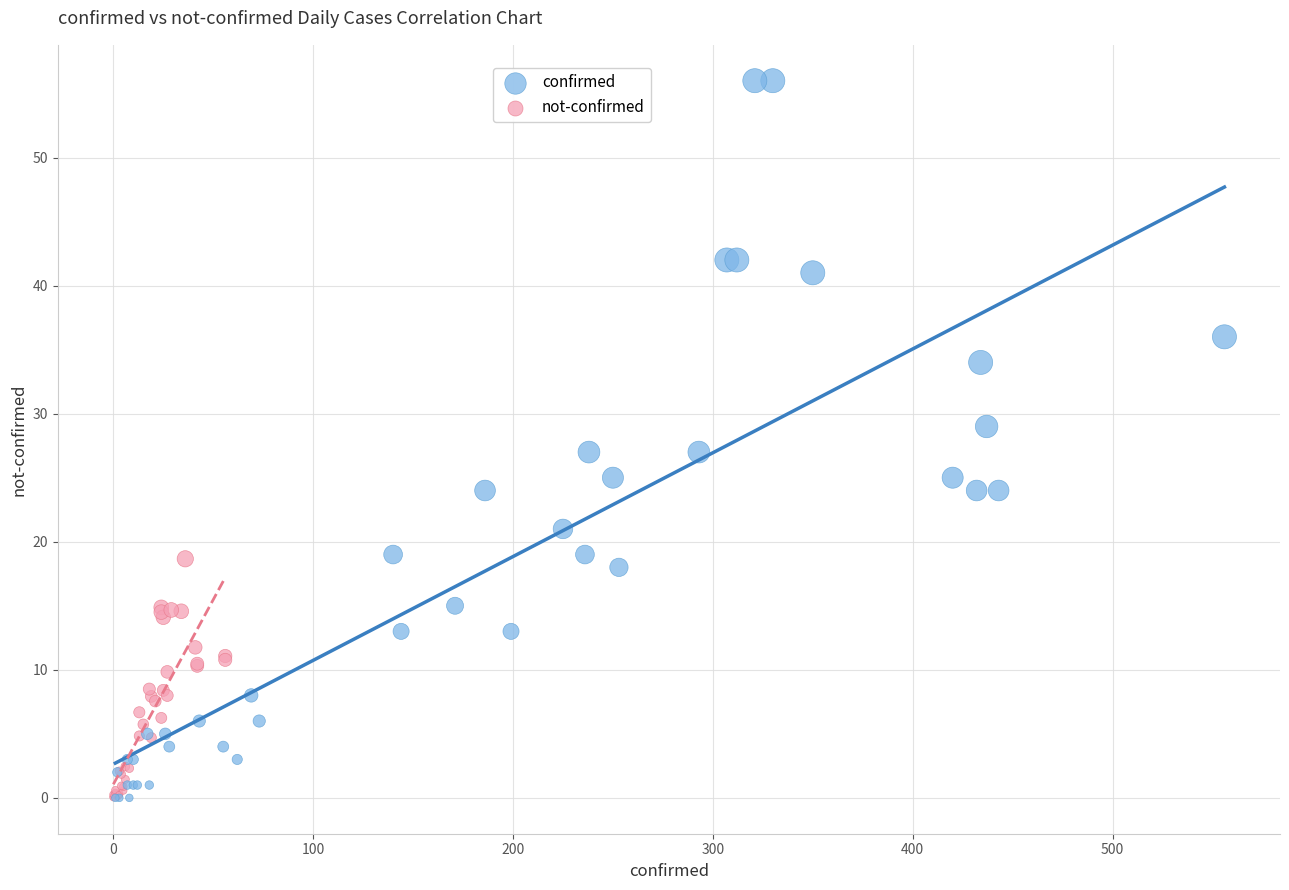

Which series has the widest spread of Y values?

confirmed